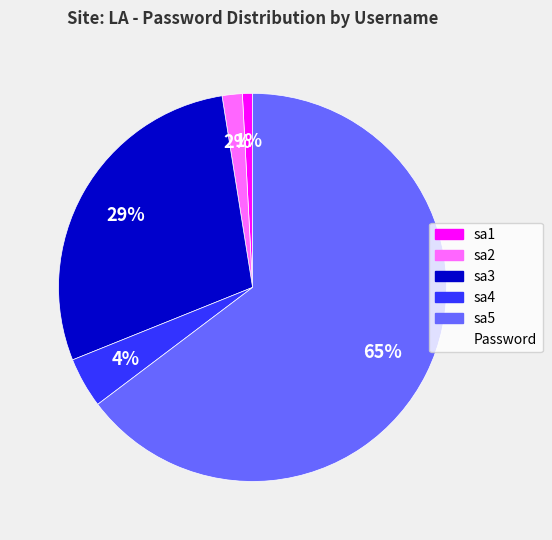

Is there a majority slice in this chart?

Yes